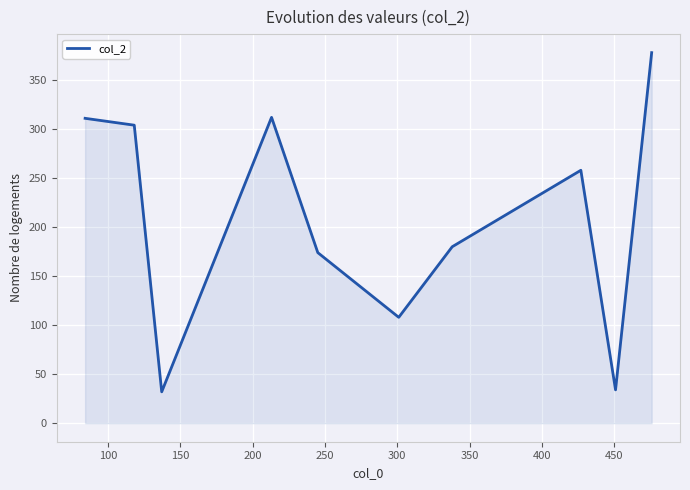

What is the maximum value shown in the chart?

378